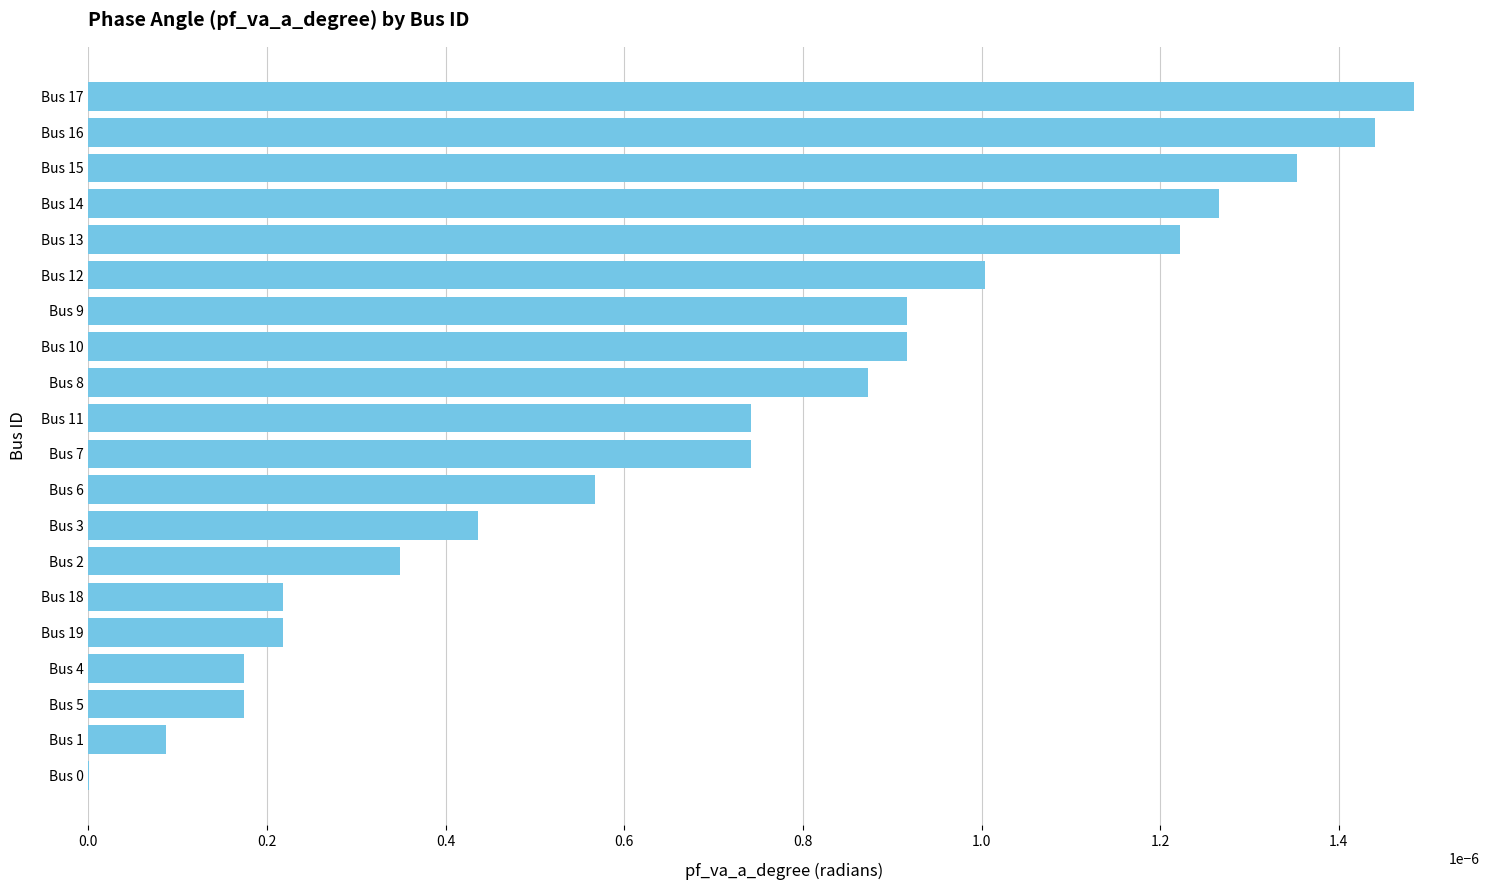

Between Bus 4 and Bus 16, which is larger?

Bus 16